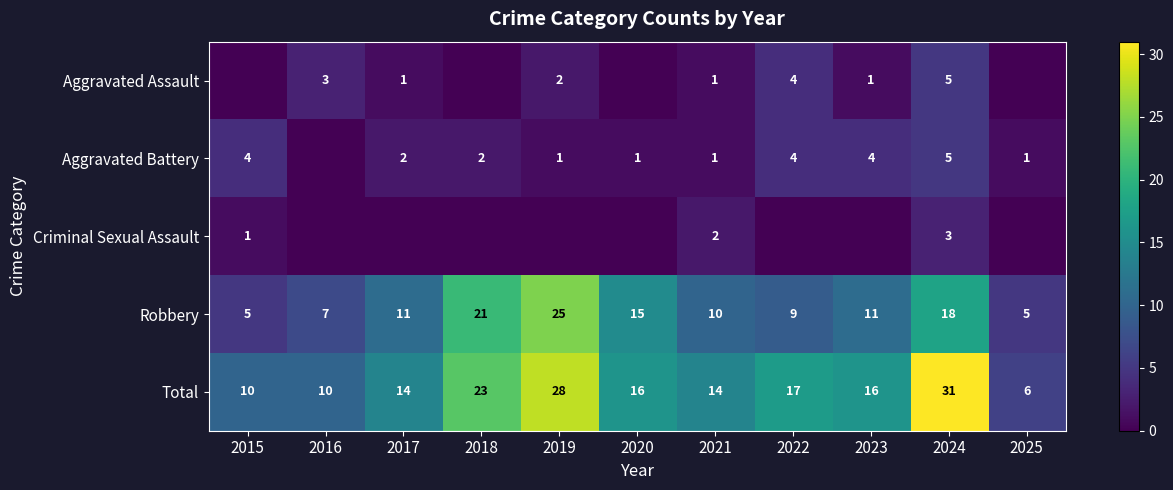

At which category does the chart reach its minimum across all series?

2015